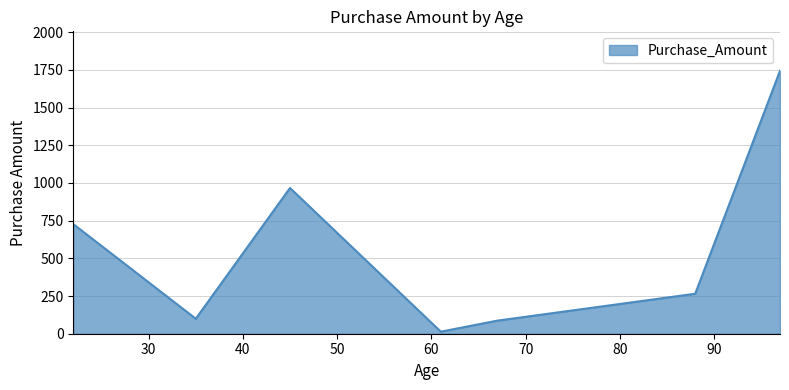

What is the average value?

557.4